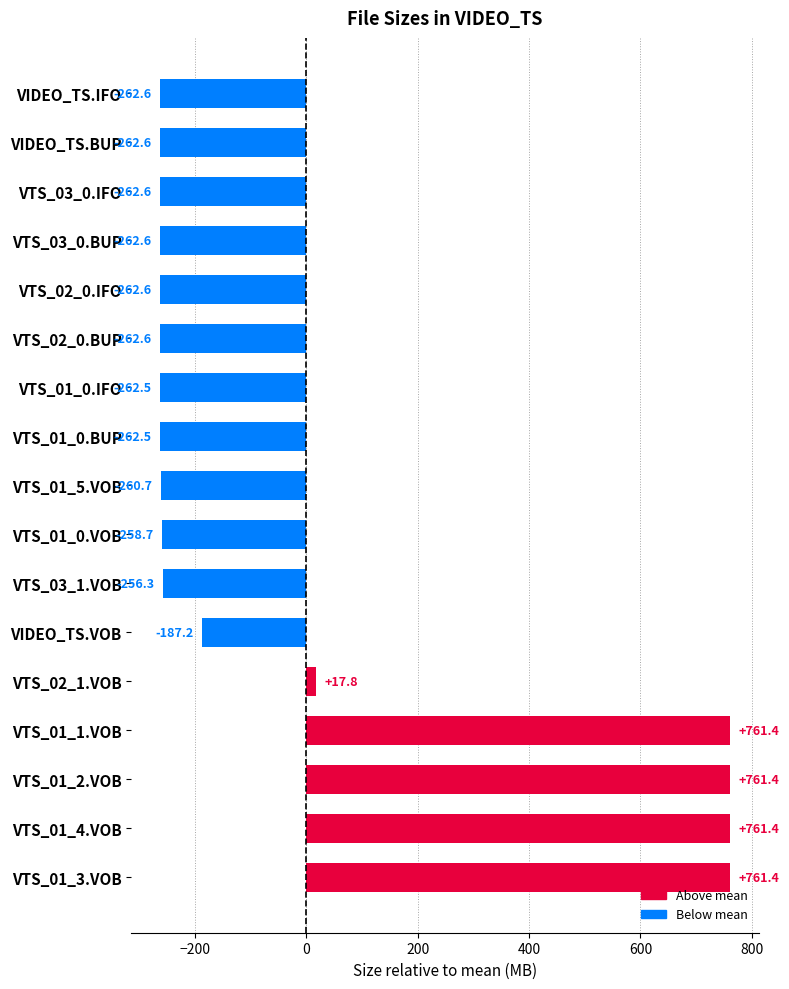

Reading bottom to top, transcribe all the data shown in this chart.

761.4	761.4	761.4	761.4	17.8	-187.2	-256.3	-258.7	-260.7	-262.5	-262.5	-262.6	-262.6	-262.6	-262.6	-262.6	-262.6